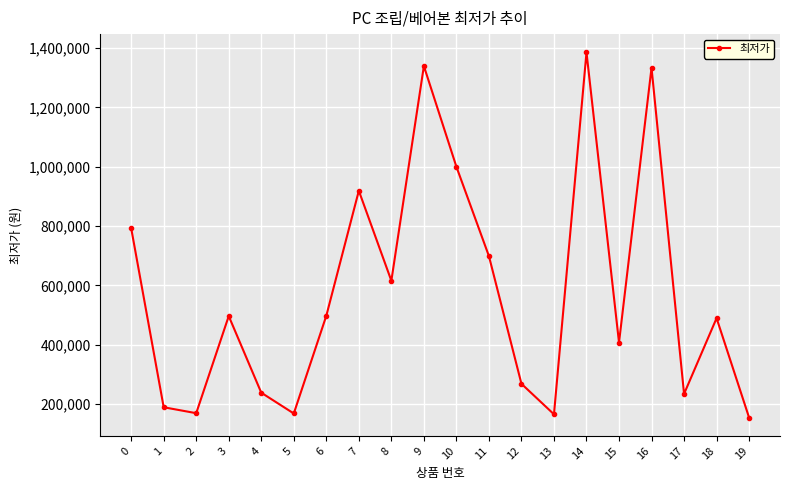

True or false: there are more than 2 points higher than both neighbors.

True